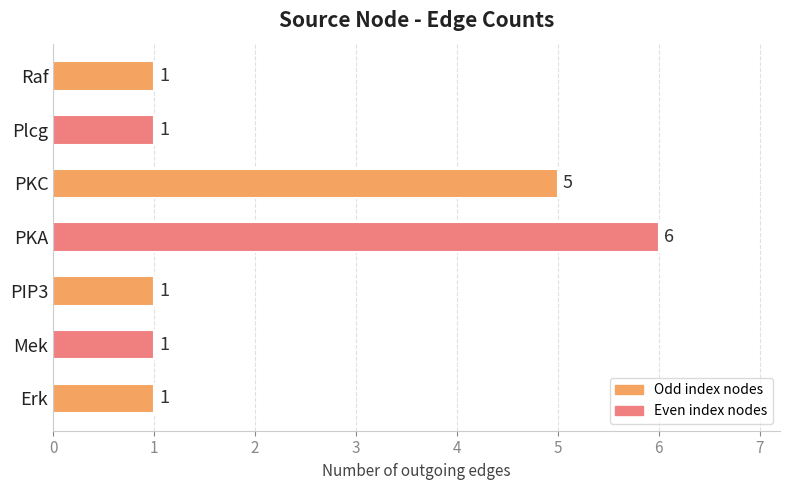

Which category has the highest value across all series?

PKA